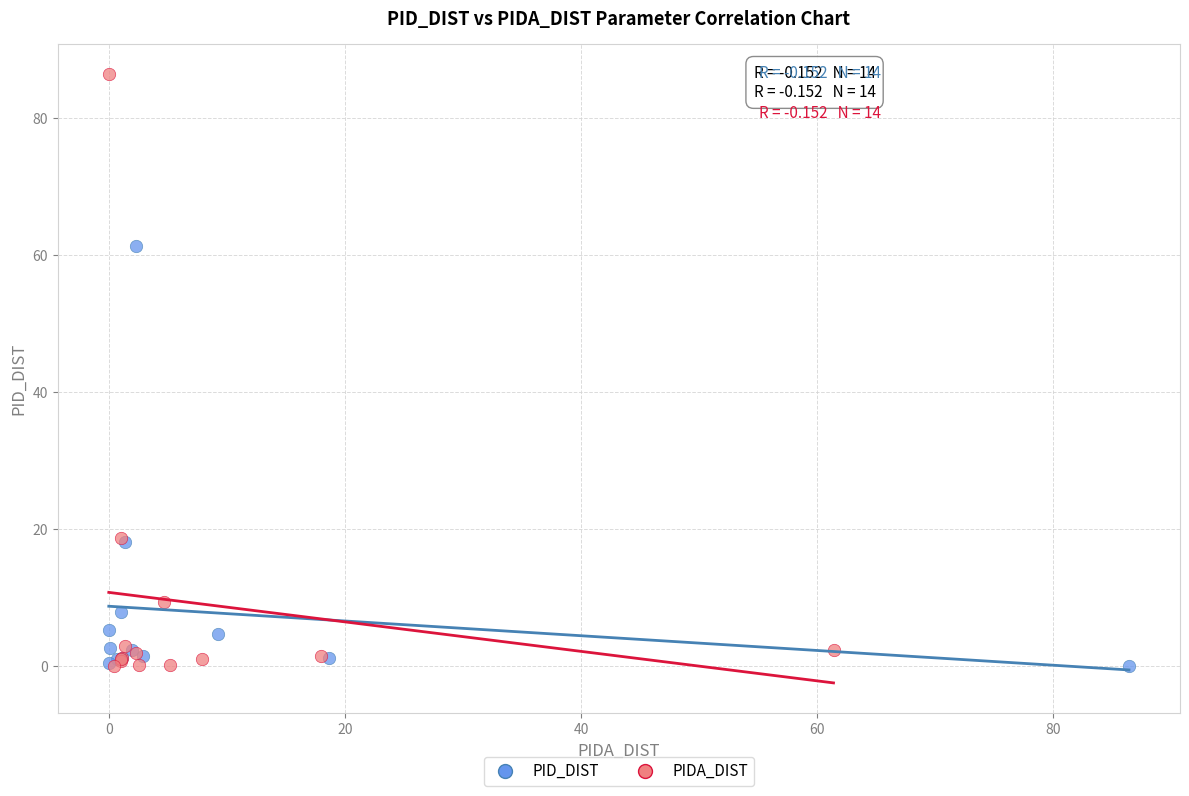

Which series has the largest Y range (max minus min)?

PIDA_DIST